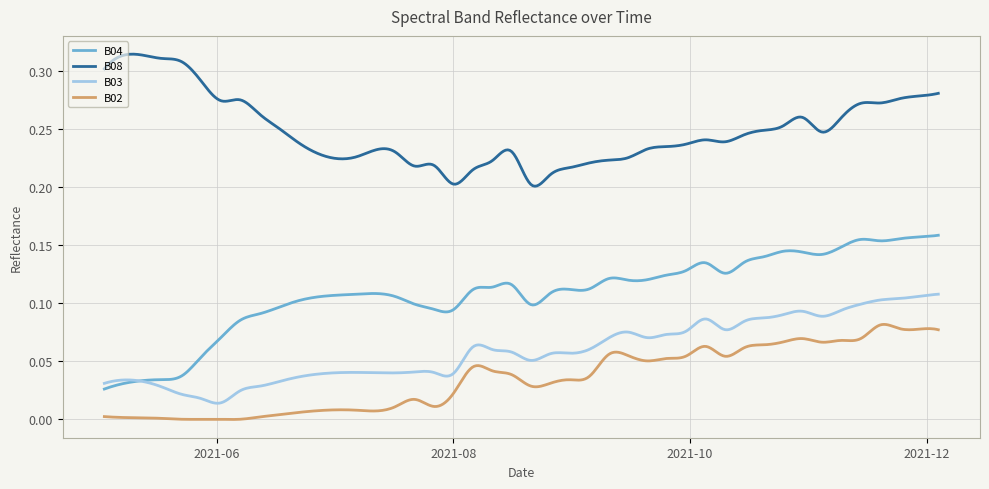

Which series has the largest total across all categories?

B08